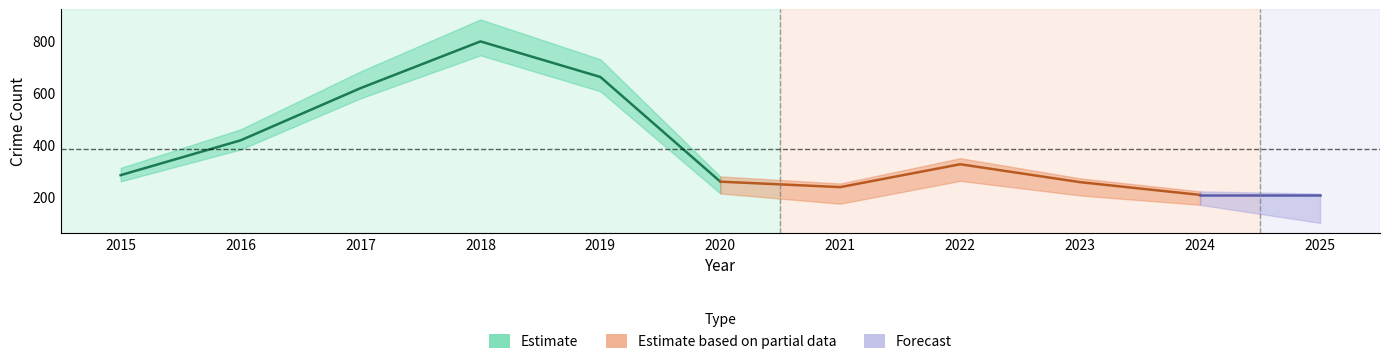

Which has a higher value, 2019 or 2023?

2019